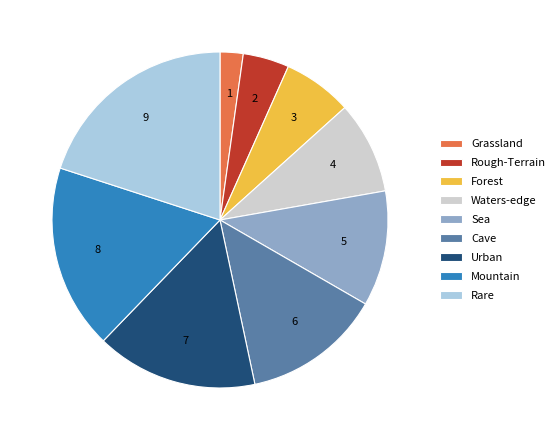

Rank the categories by value from lowest to highest.

Grassland, Rough-Terrain, Forest, Waters-edge, Sea, Cave, Urban, Mountain, Rare